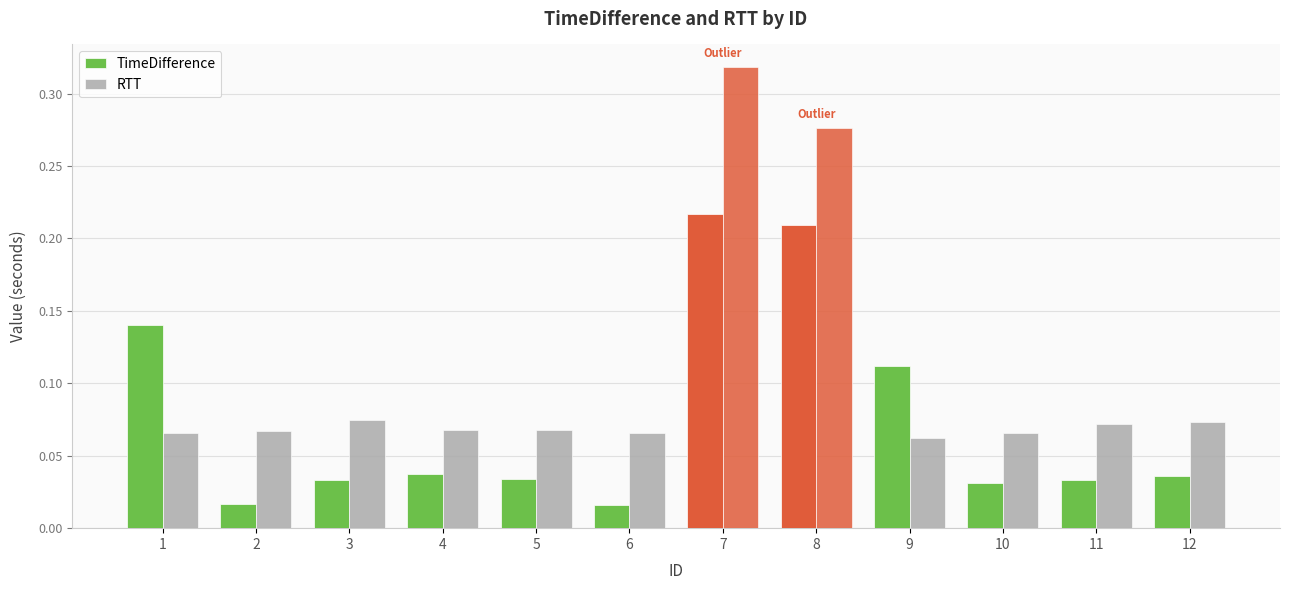

Count the number of categories in the chart.

12